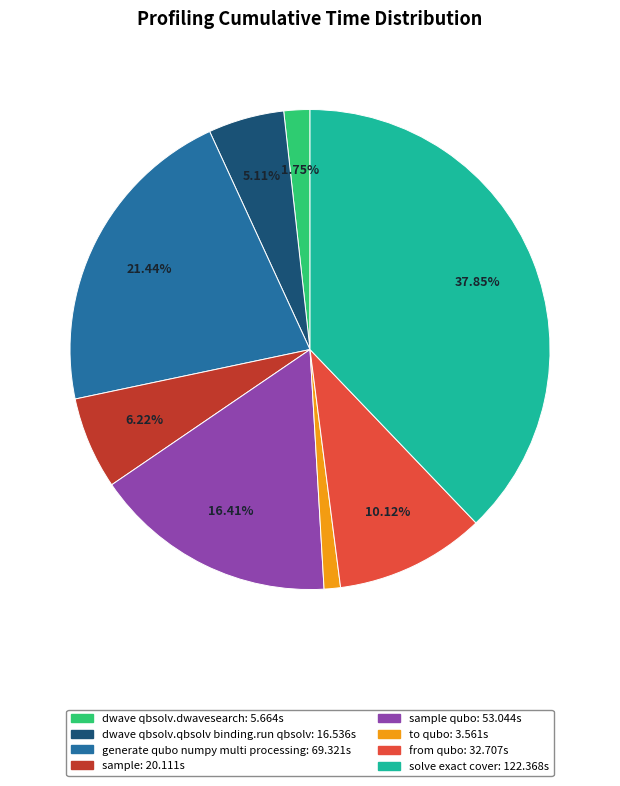

Is there any slice that represents more than half of the pie?

No